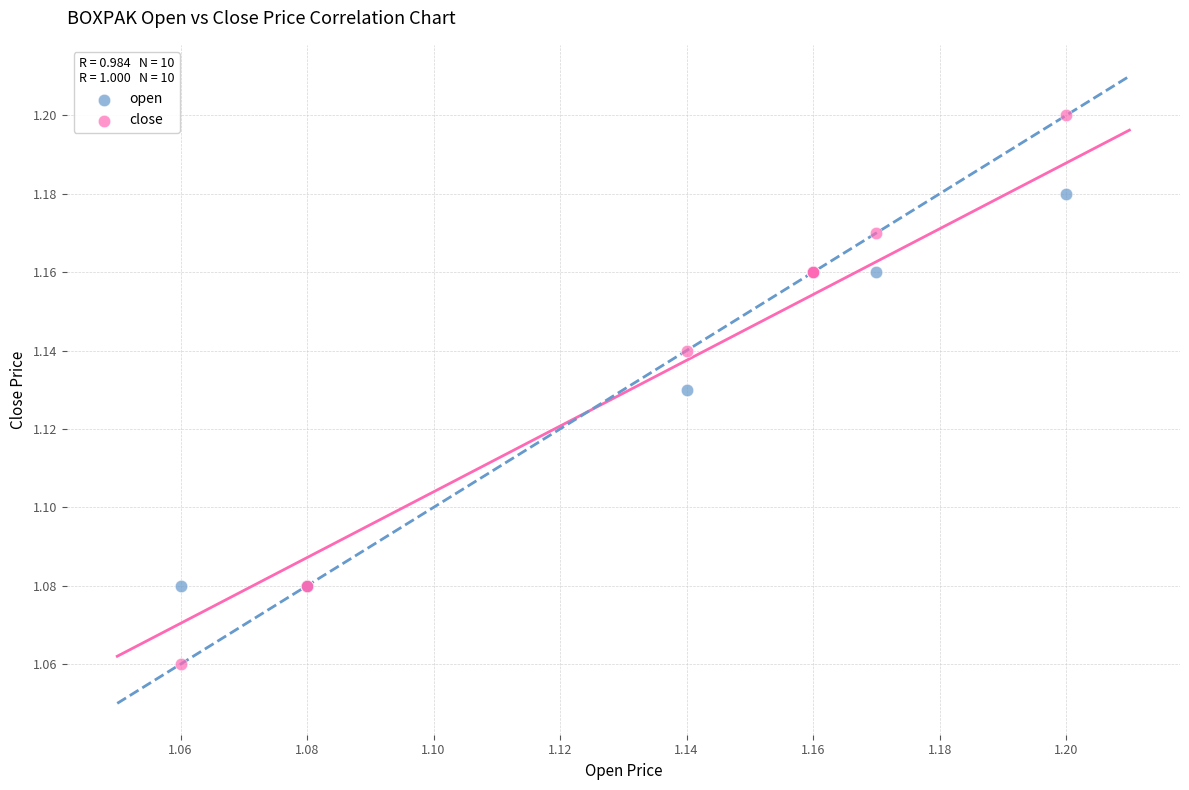

Which series contains the lowest Y value?

close